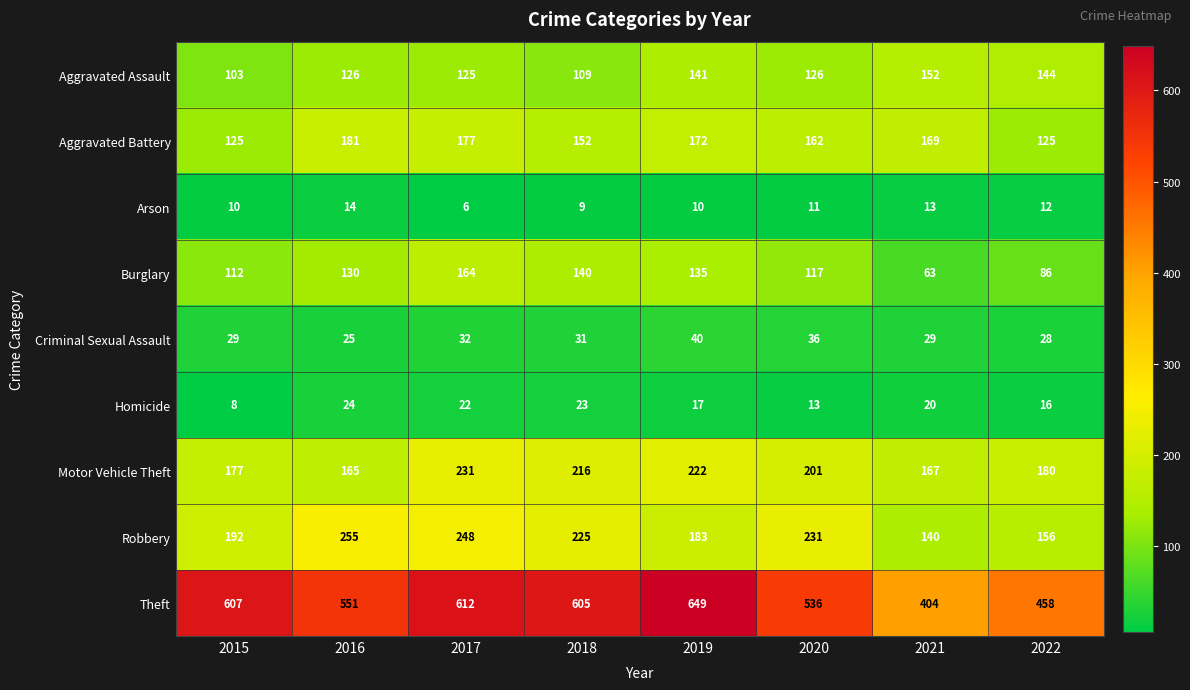

How many categories are shown in the chart?

8